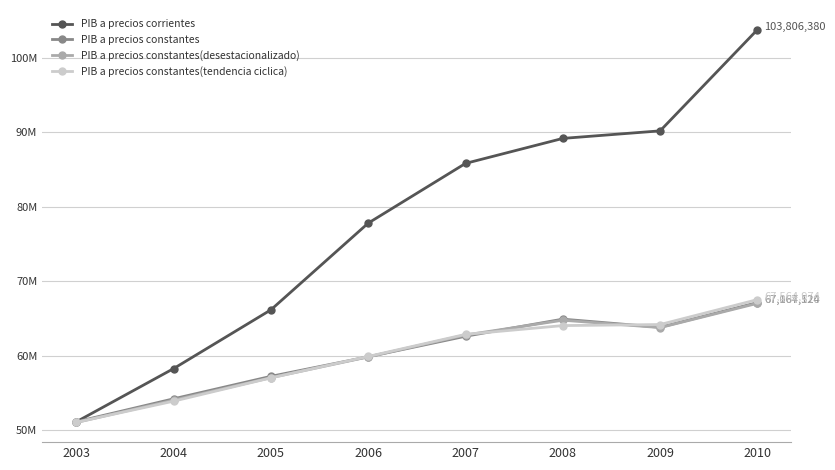

Is this an area chart (filled region under the line)?

No